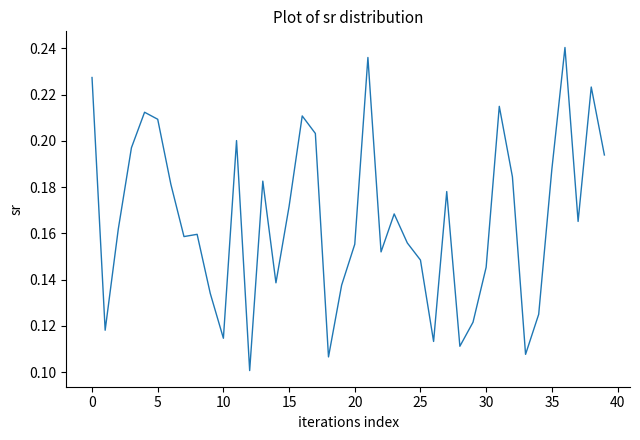

At which label is the value closest to 0?

12